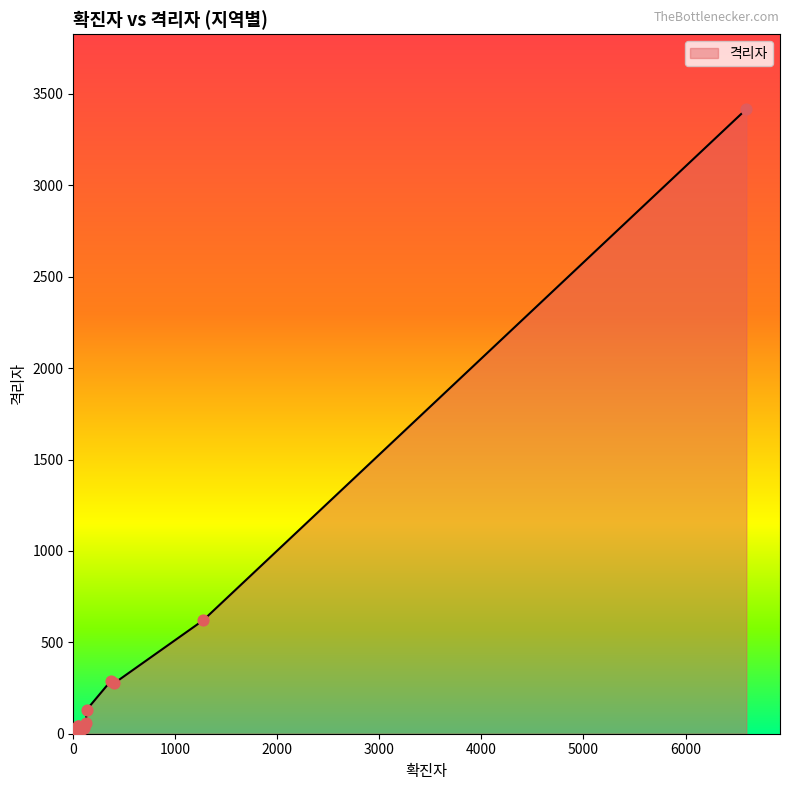

Between 부산 and 전라북도, which is larger?

부산